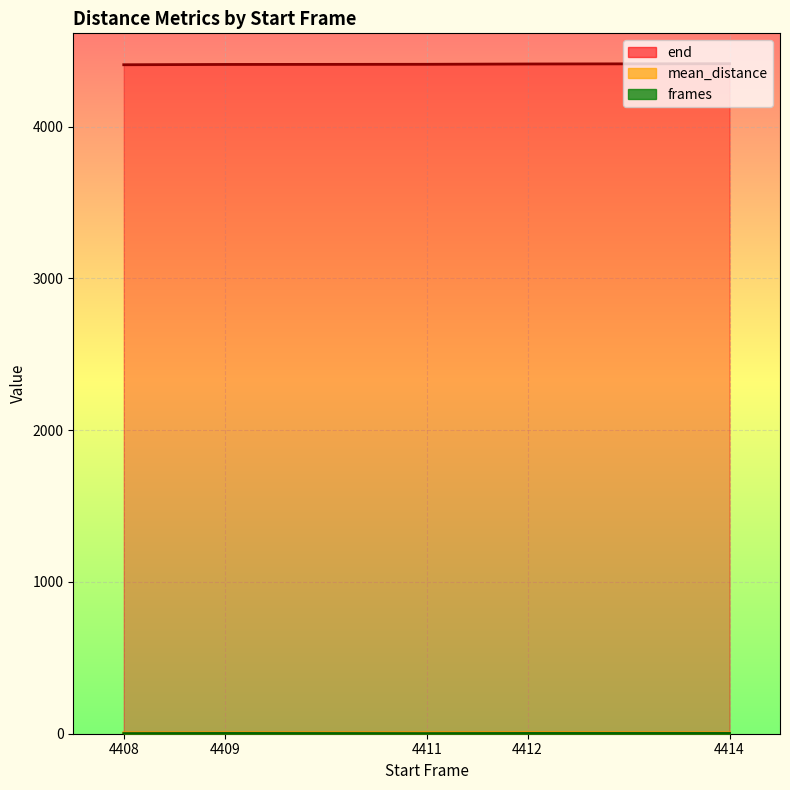

What is the difference between the maximum and minimum values in the frames series?

1.0